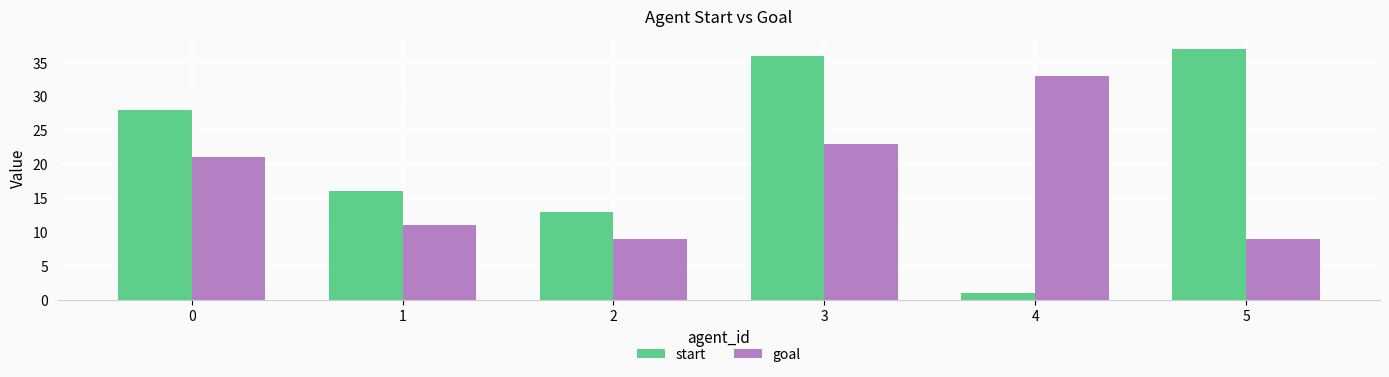

Read the goal value at 3, to the nearest 5.

25